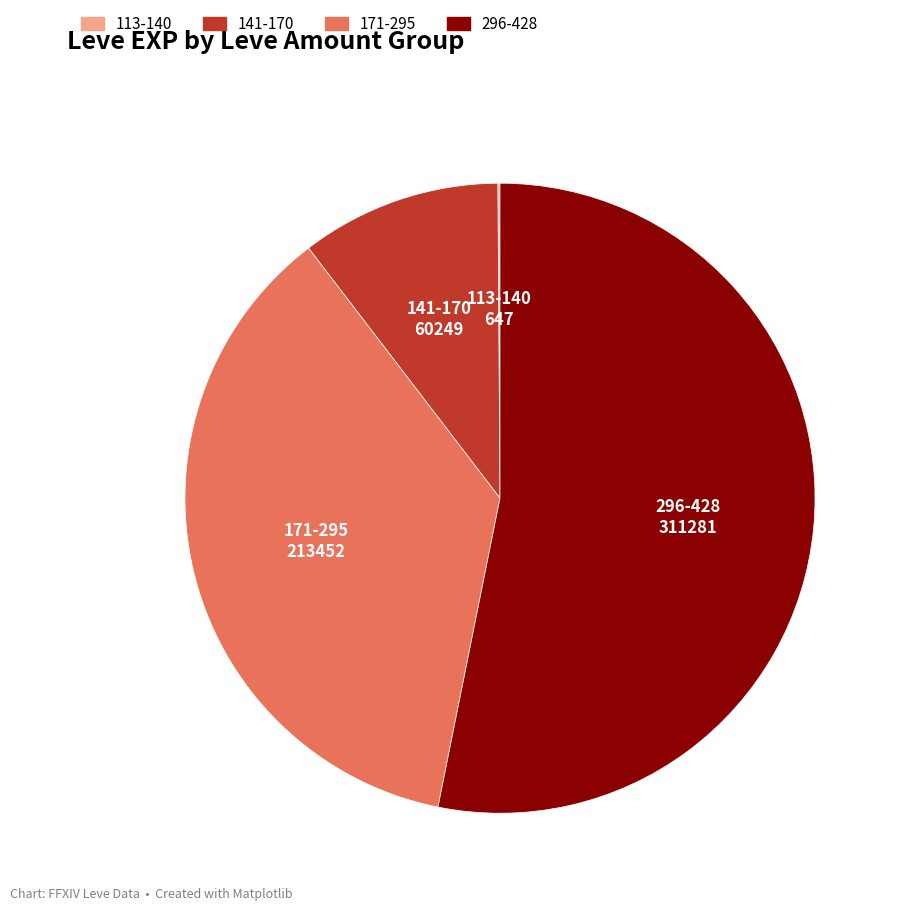

Is there a majority slice in this chart?

Yes